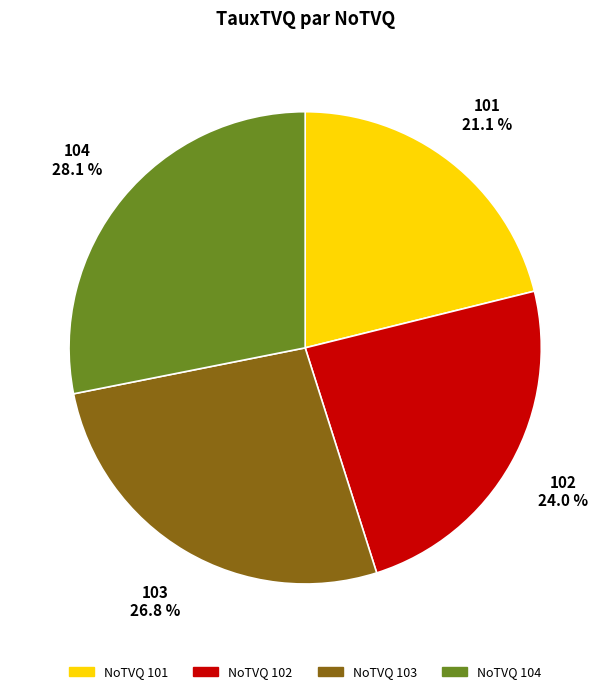

Is there a majority slice in this chart?

No